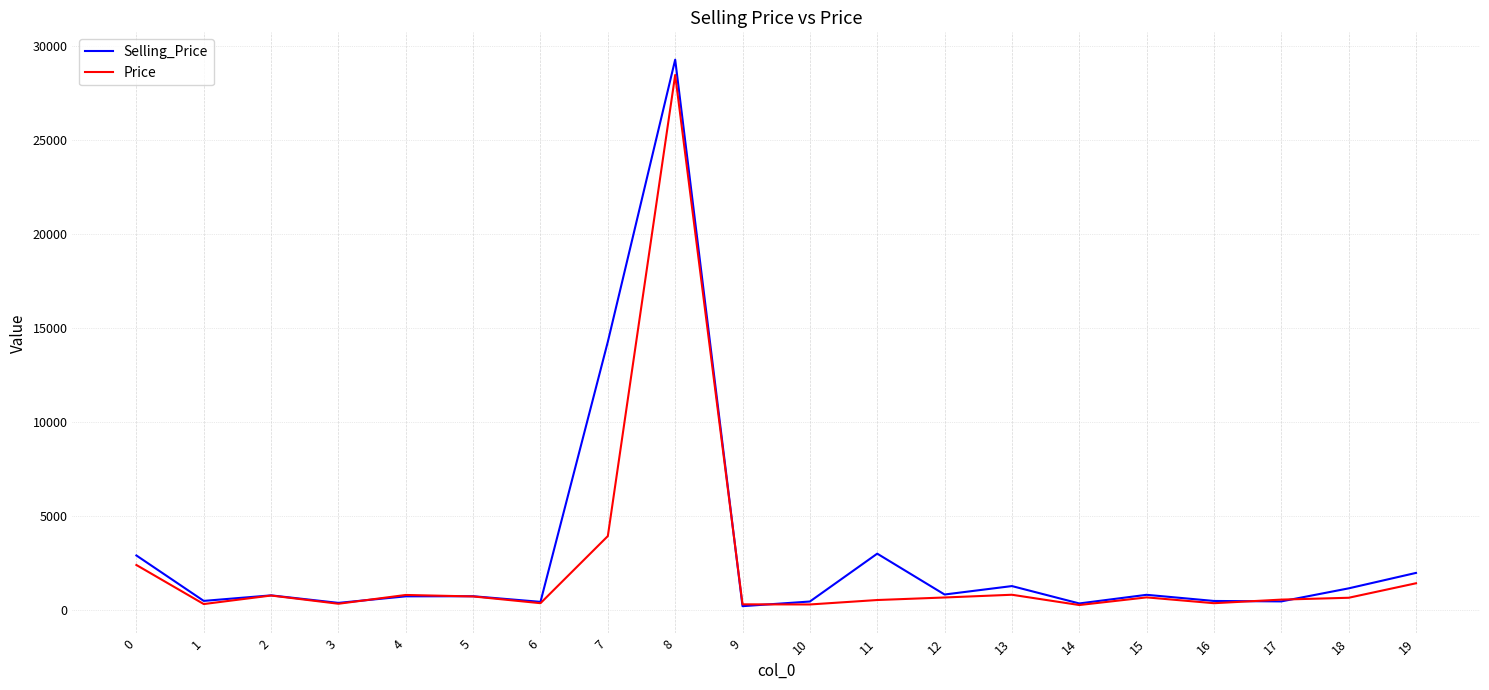

Which series changed the most between 0 and 15?

Selling_Price